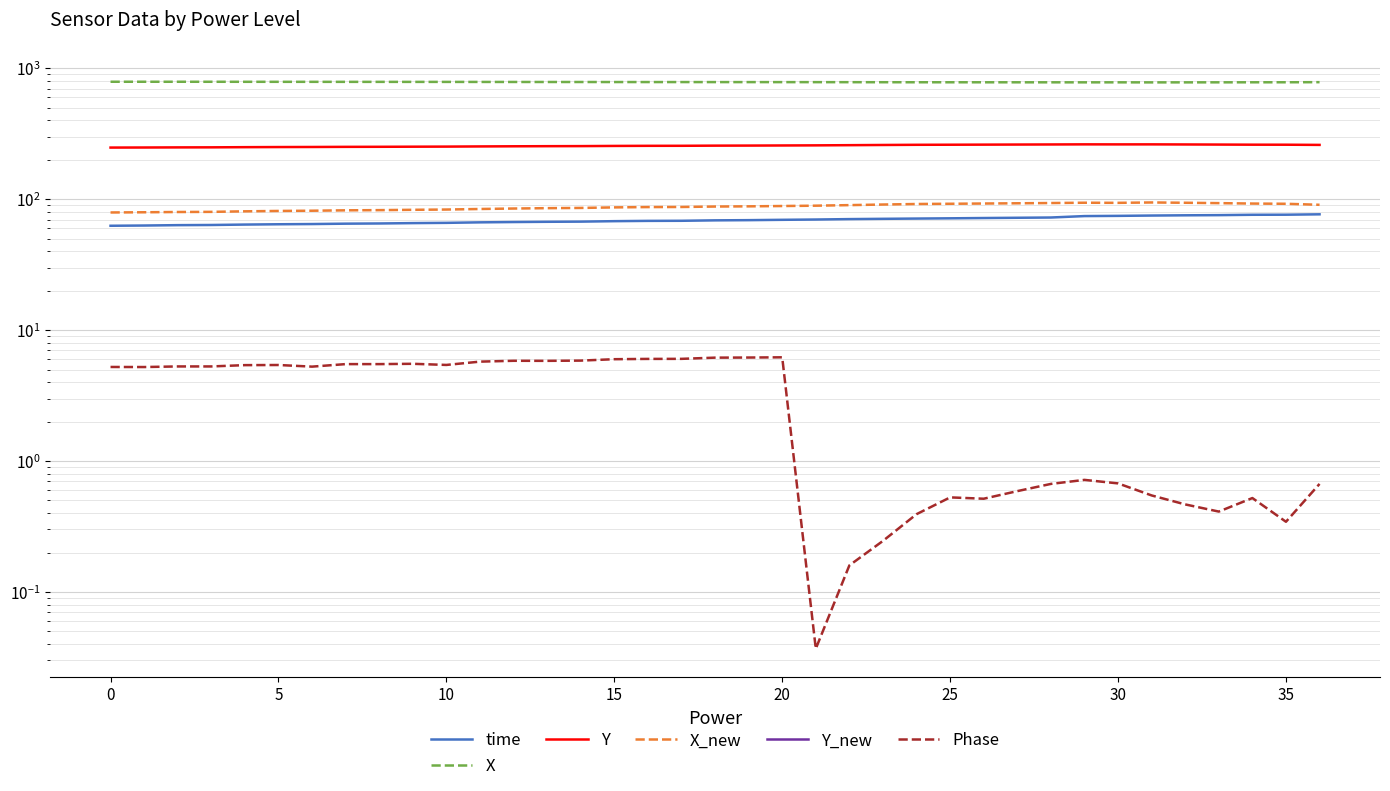

Which series has the largest total across all categories?

X